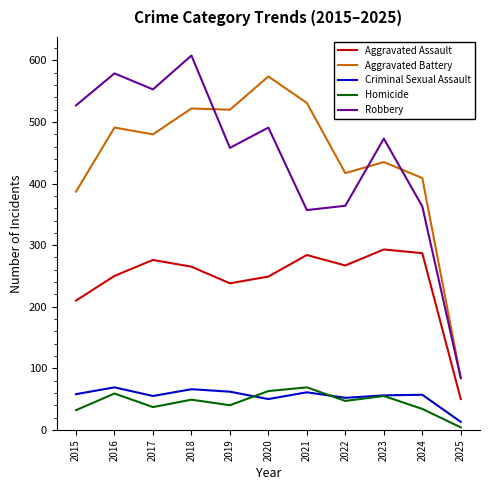

True or false: Criminal Sexual Assault has a value of 77 at 2022.

False